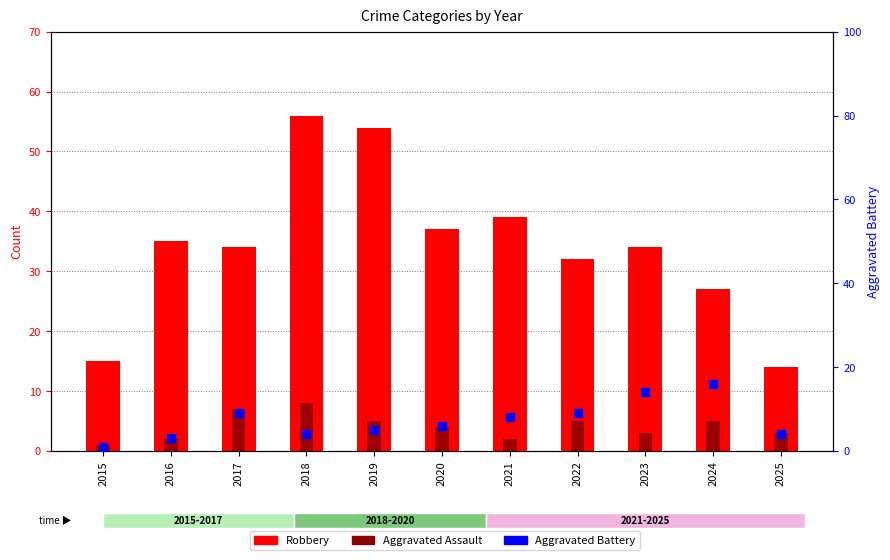

What is the total value across all series at 2021?

49